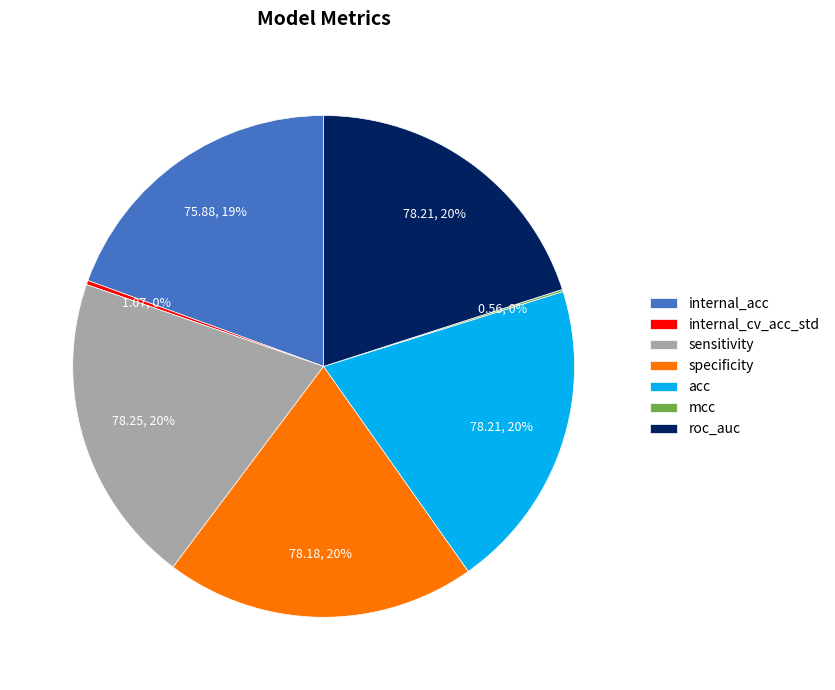

To the nearest percent, what is the difference between the largest and smallest slice percentages?

20%